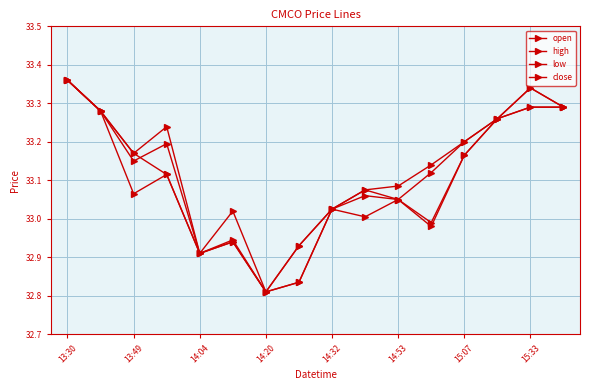

How many data points in open are above 33?

12